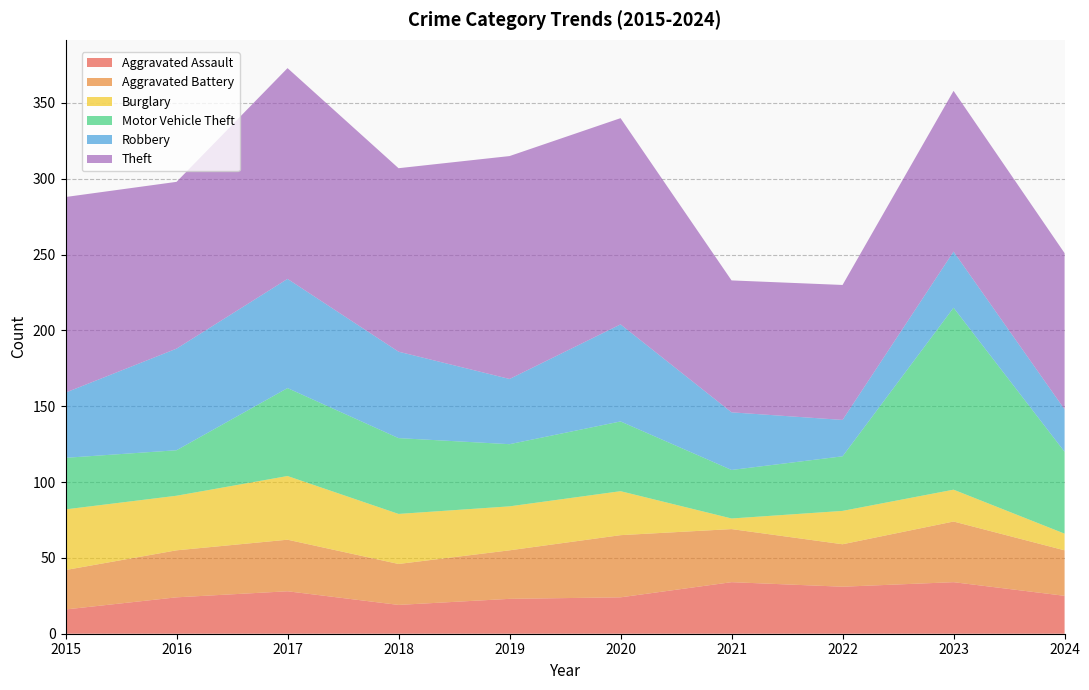

Reading left to right, what are all the values shown in this chart?

Aggravated Assault: 16	24	28	19	23	24	34	31	34	25
Aggravated Battery: 26	31	34	27	32	41	35	28	40	30
Burglary: 40	36	42	33	29	29	7	22	21	11
Motor Vehicle Theft: 34	30	58	50	41	46	32	36	120	54
Robbery: 43	67	72	57	43	64	38	24	37	28
Theft: 129	110	139	121	147	136	87	89	106	103